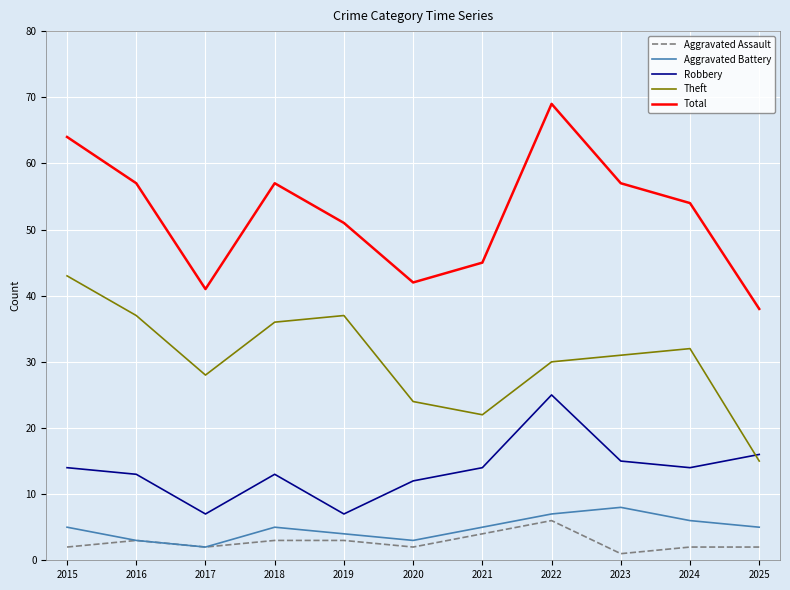

List the series in order of their peak value, highest first.

Total, Theft, Robbery, Aggravated Battery, Aggravated Assault